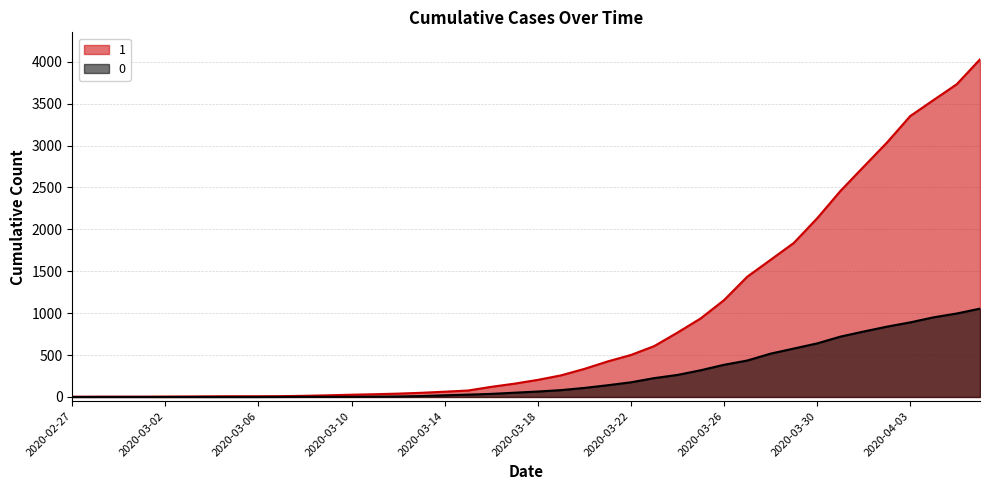

Where does the 1 series first go above 204?

2020-03-19